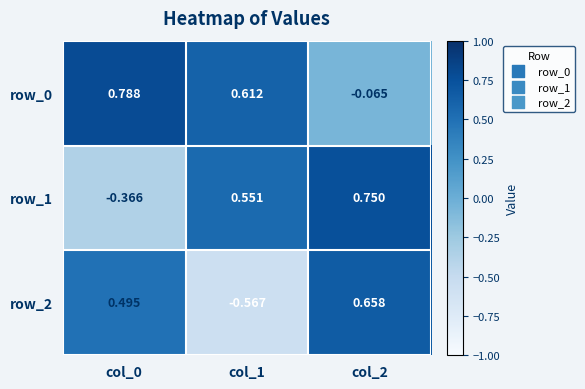

True or false: row_0 has a value of 0.9 at col_1.

False